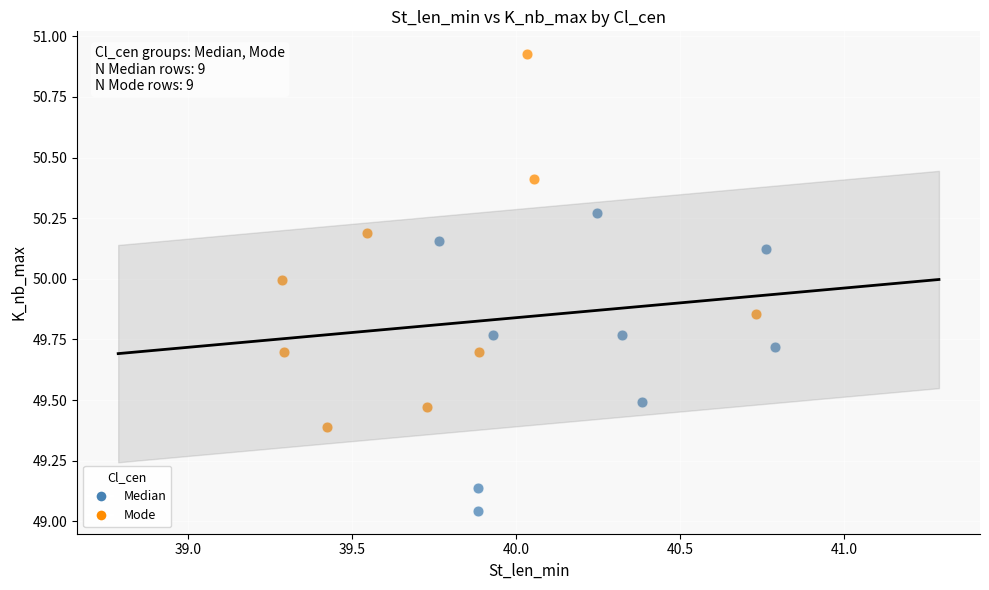

Which series reaches the maximum Y coordinate?

Mode